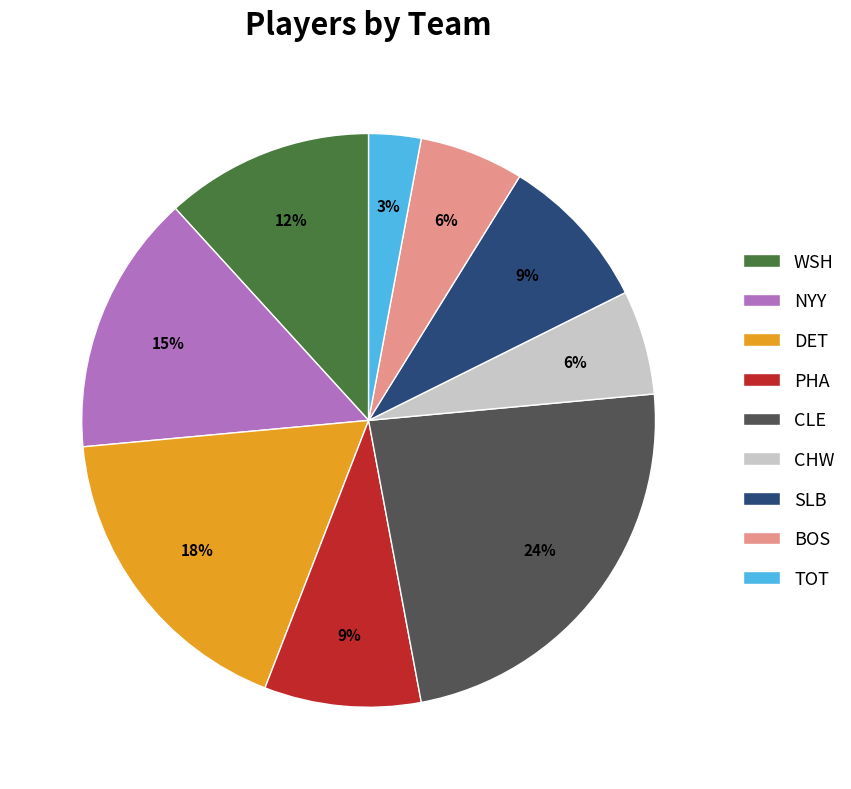

Is there a majority slice in this chart?

No